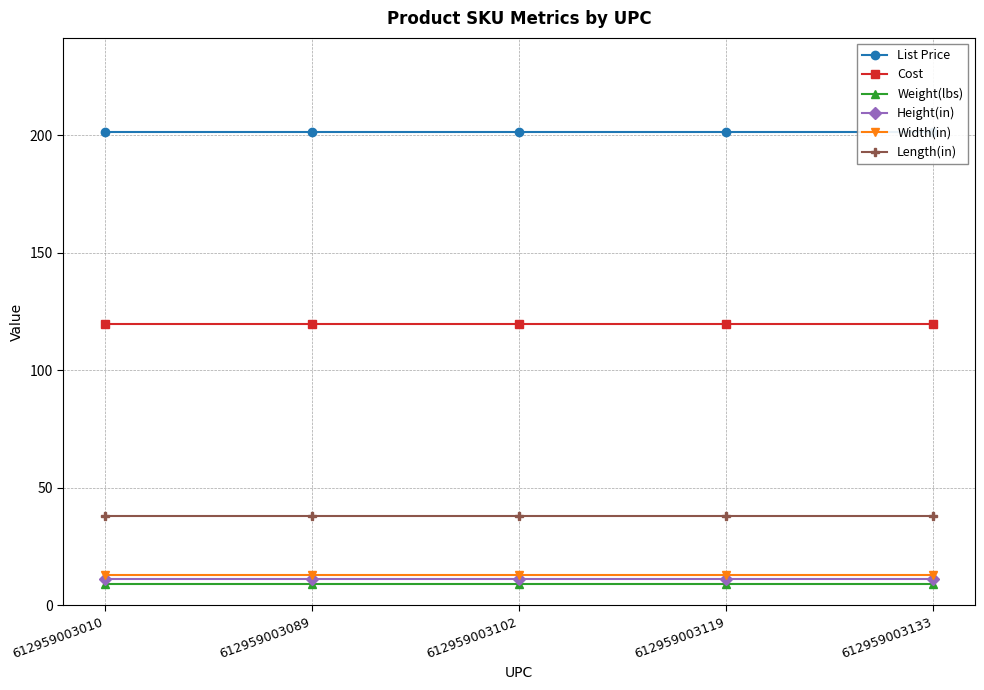

True or false: Weight(lbs) and Width(in) cross at least once.

False